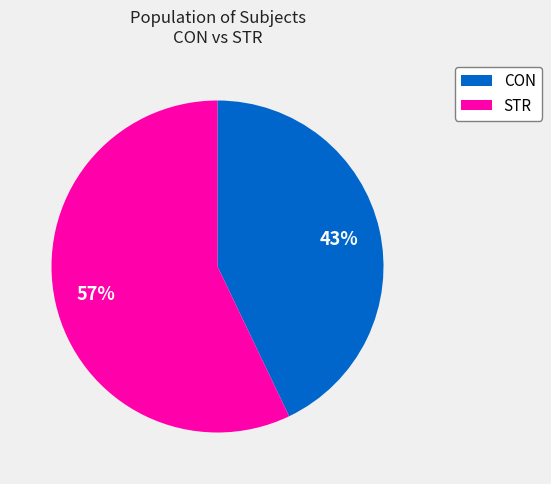

Which slice is the smallest?

CON